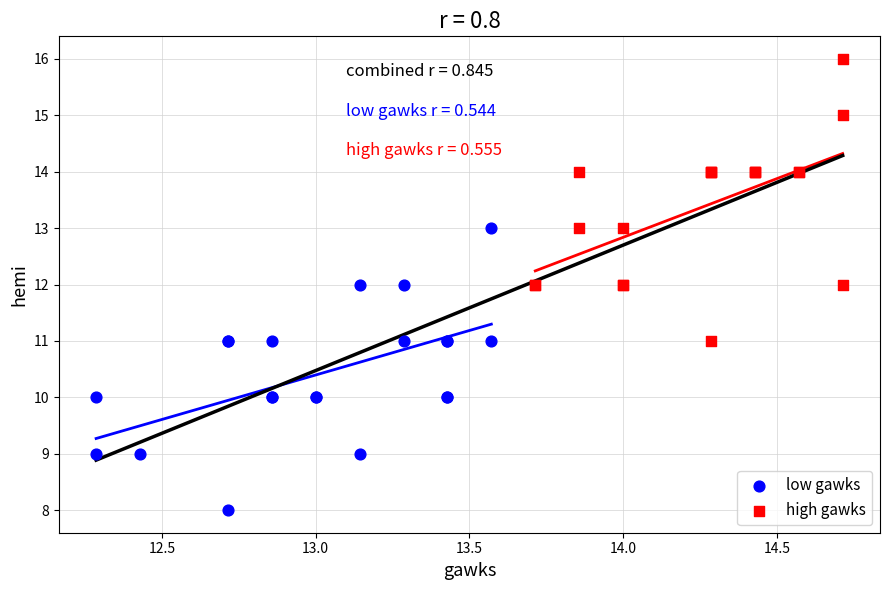

Which series reaches the minimum Y coordinate?

low gawks